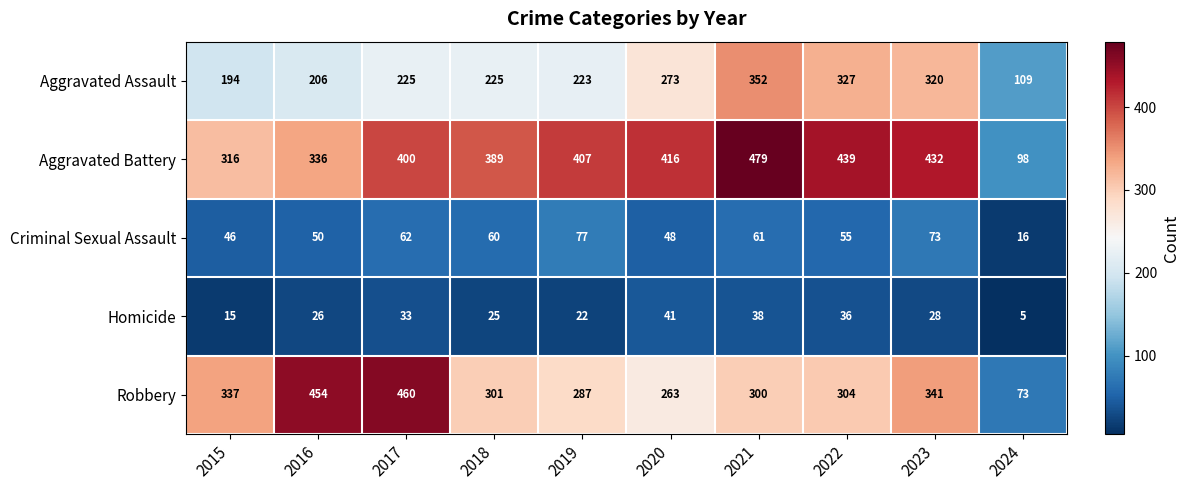

Count the number of categories in the chart.

10